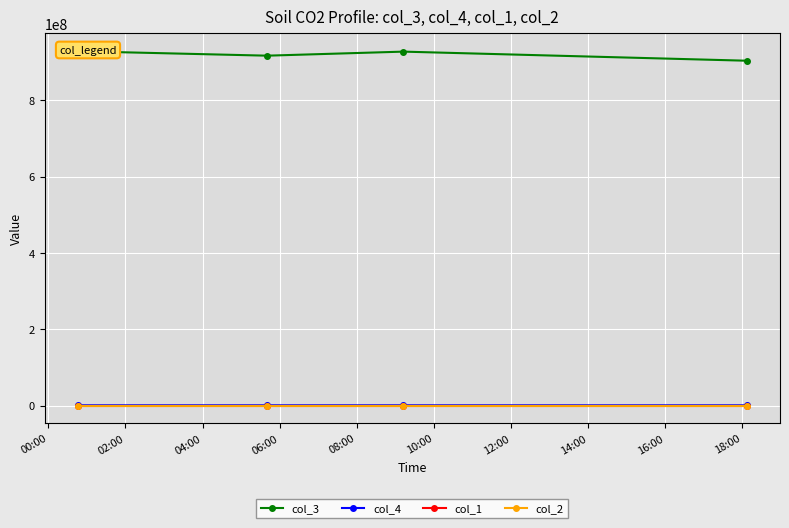

How many distinct data groups are displayed?

4